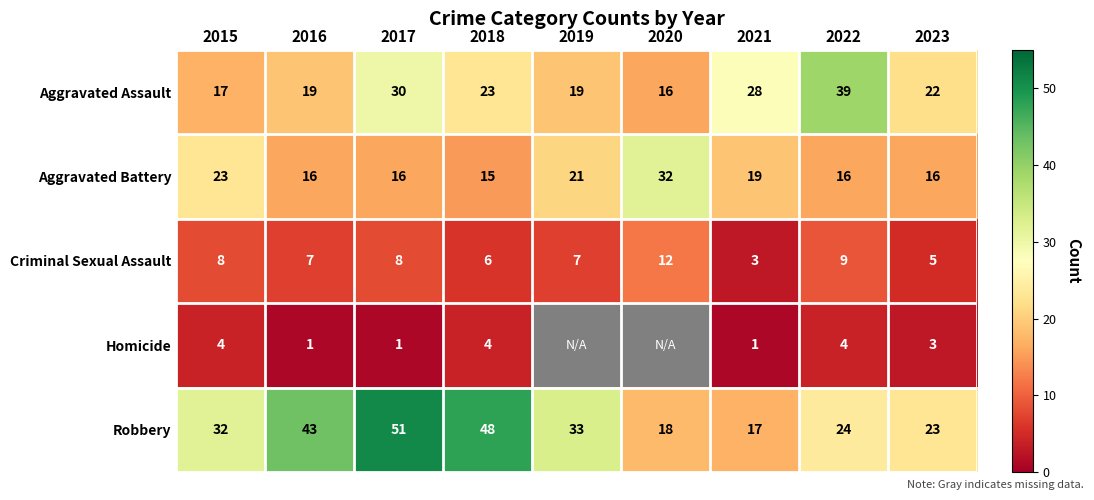

What is the difference between the highest and lowest values at 2022?

35